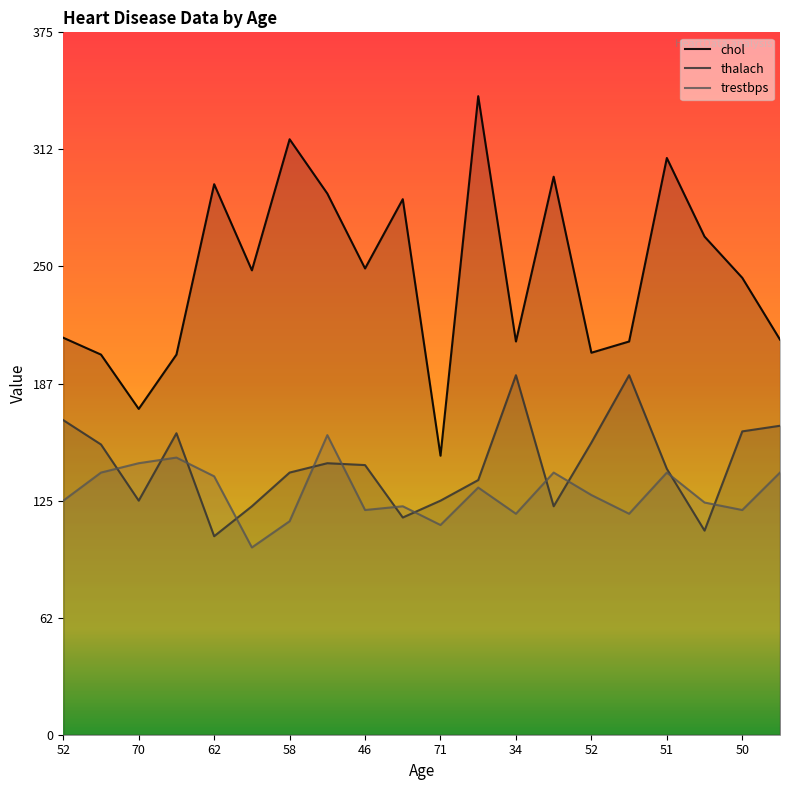

How many lines are shown in the chart?

3